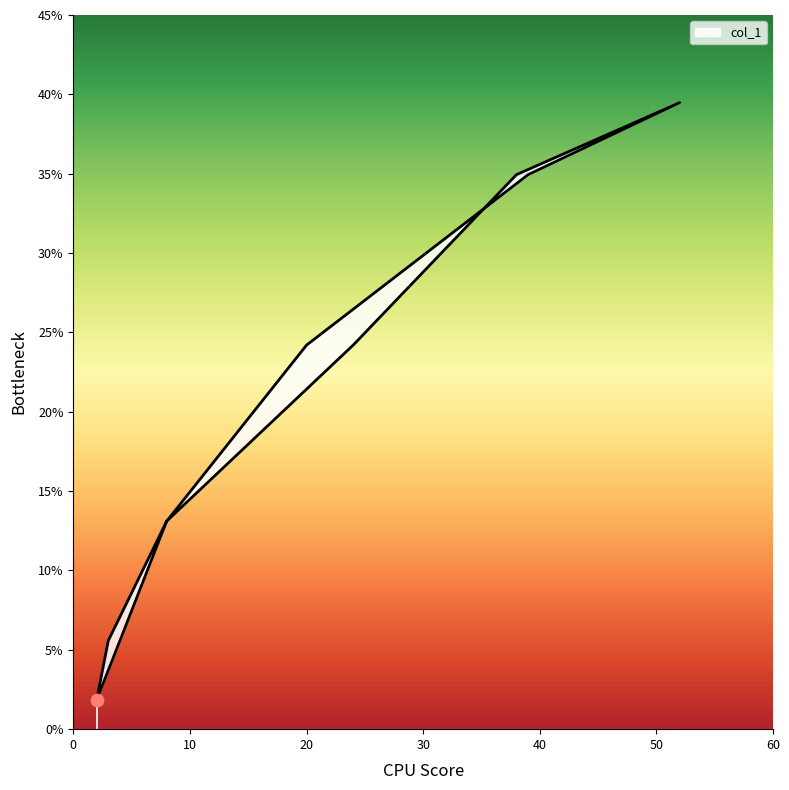

What is the change in value from 3 to 39?

+29.4